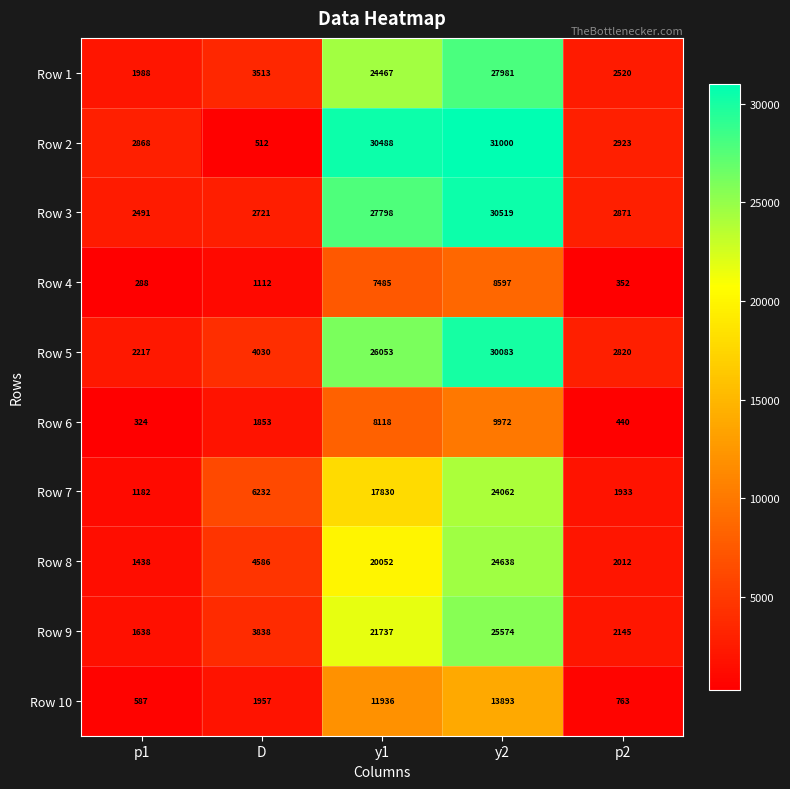

Which category has the lowest value in the Row 6 series?

p1